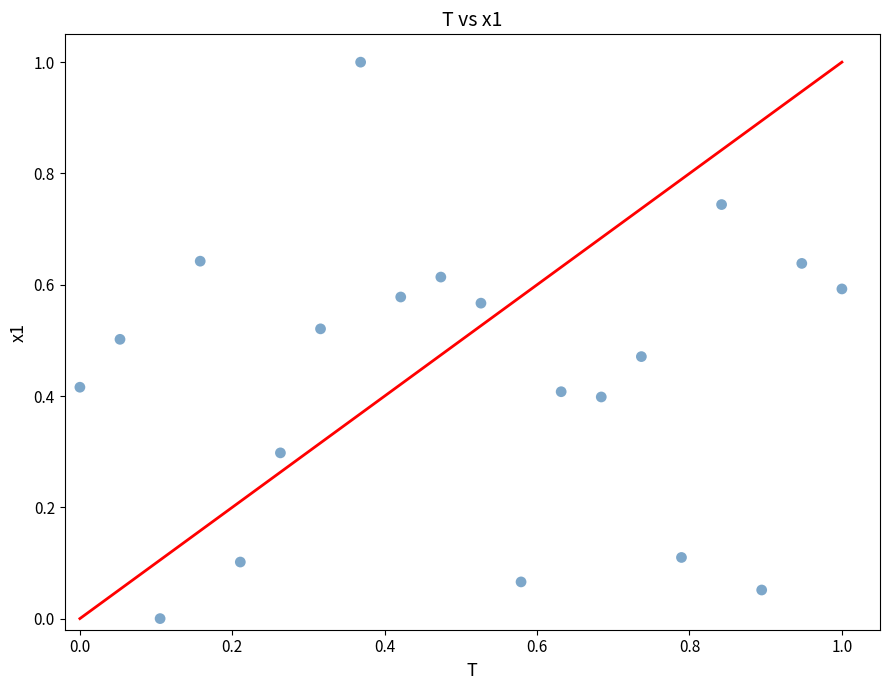

What is the range of X values (max minus min)?

1.0